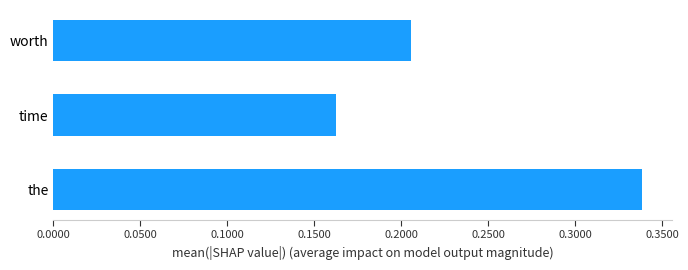

Is it true that the value at the is 0.5?

False